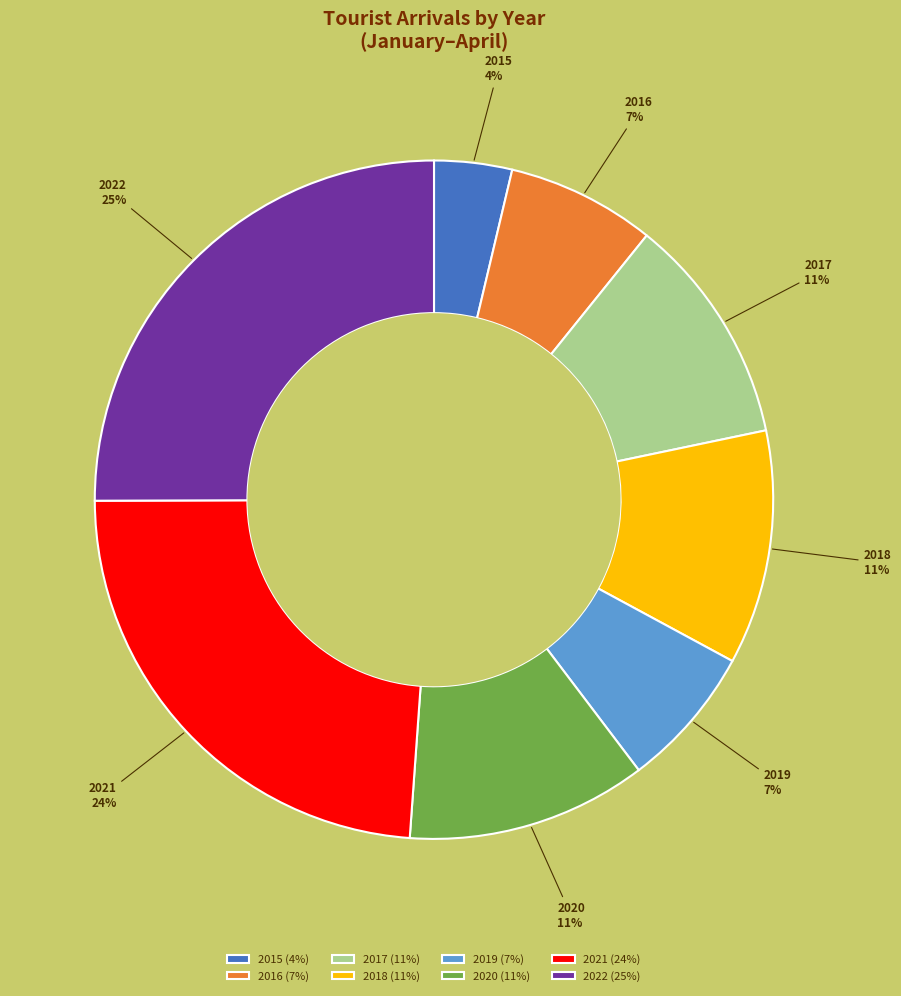

To the nearest percent, what is the average slice percentage?

12%